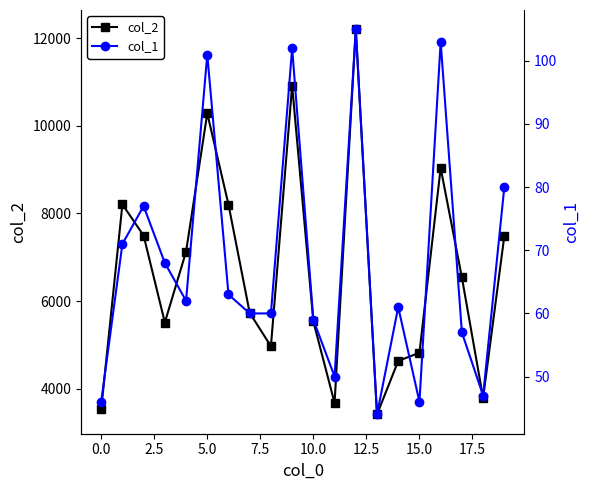

What is the highest value of the col_2 series?

12201